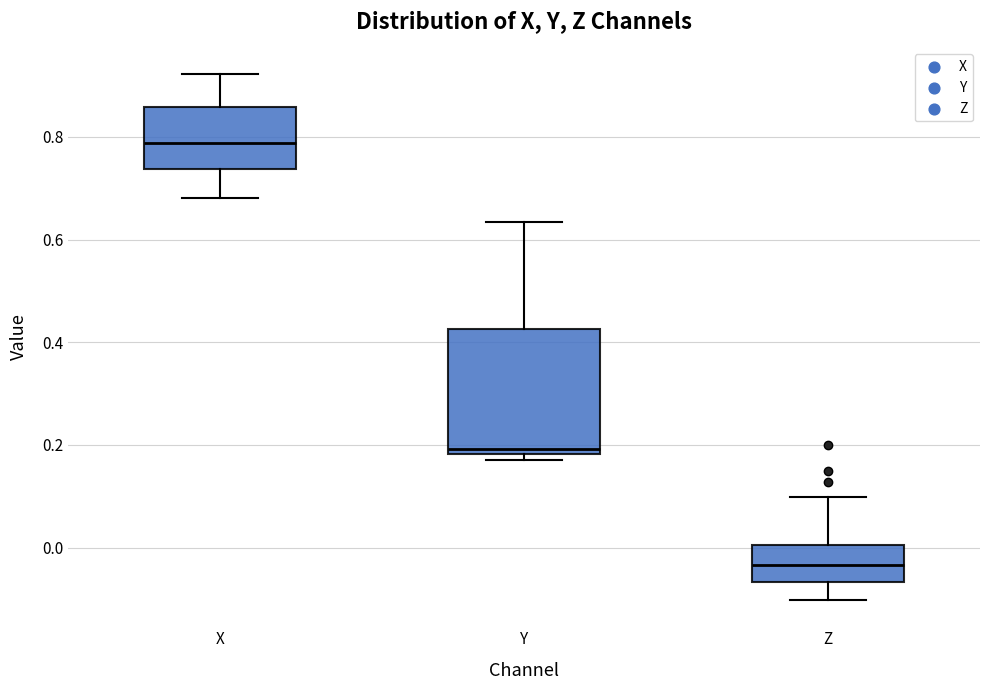

Which box's median line is the lowest?

Z